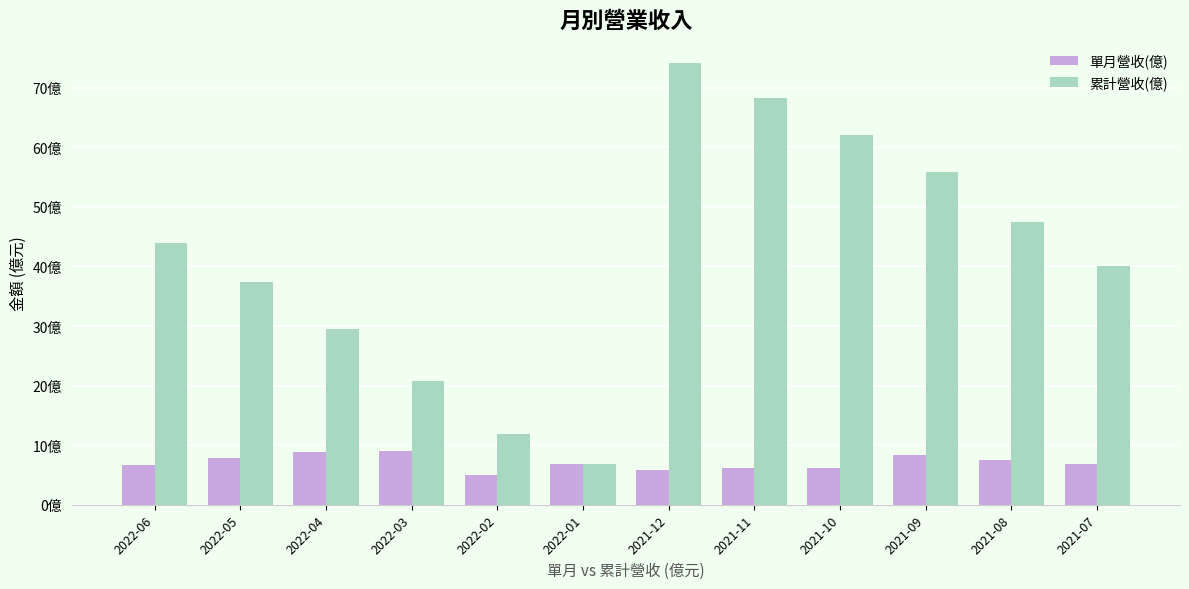

Does the chart contain stacked bars?

No